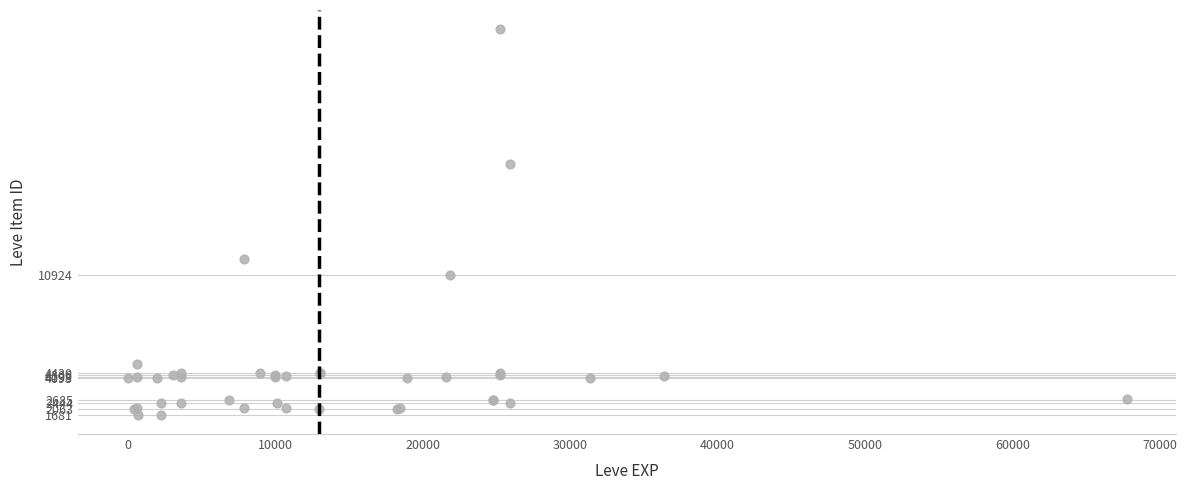

What Y value in the scatter plot is closest to 14448?

12018